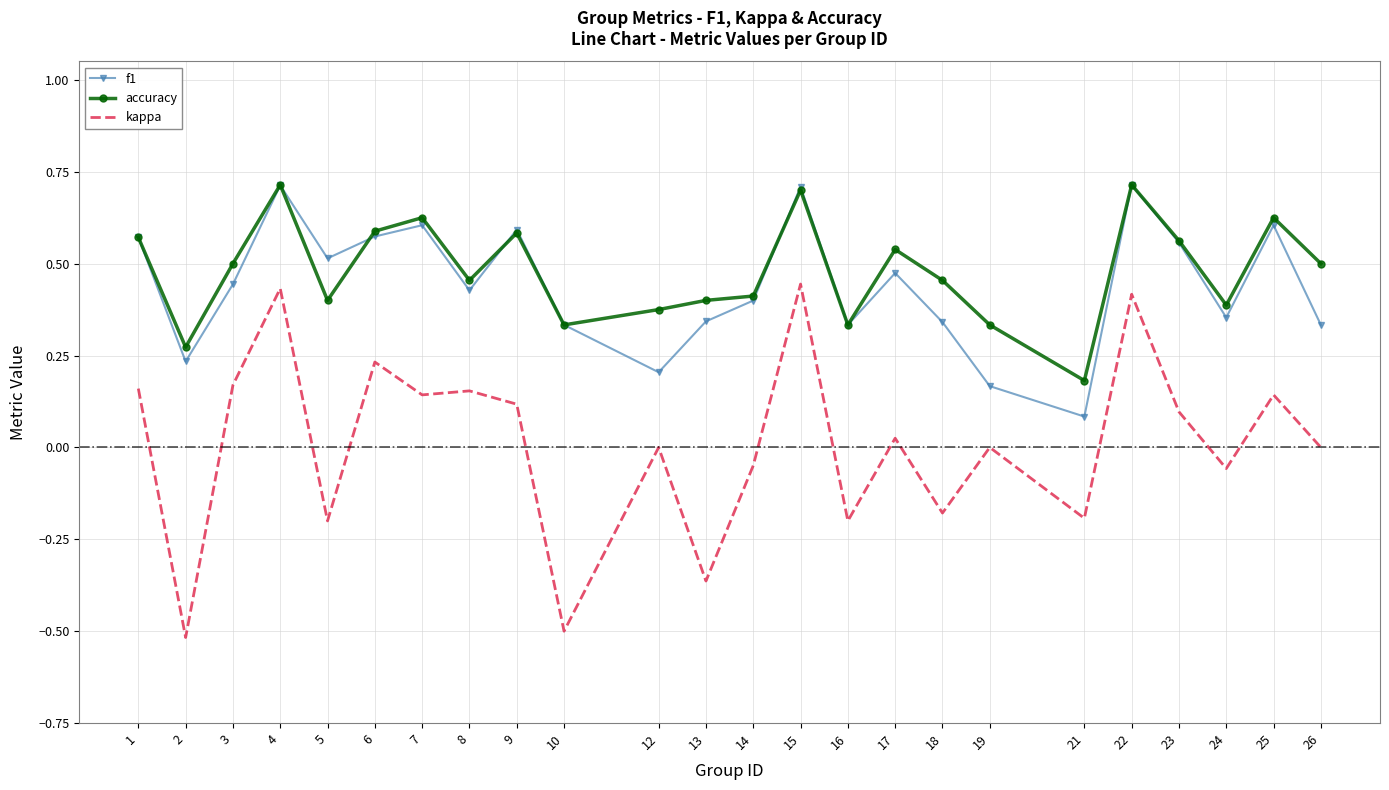

True or false: accuracy has more than 2 points higher than both neighbors.

True